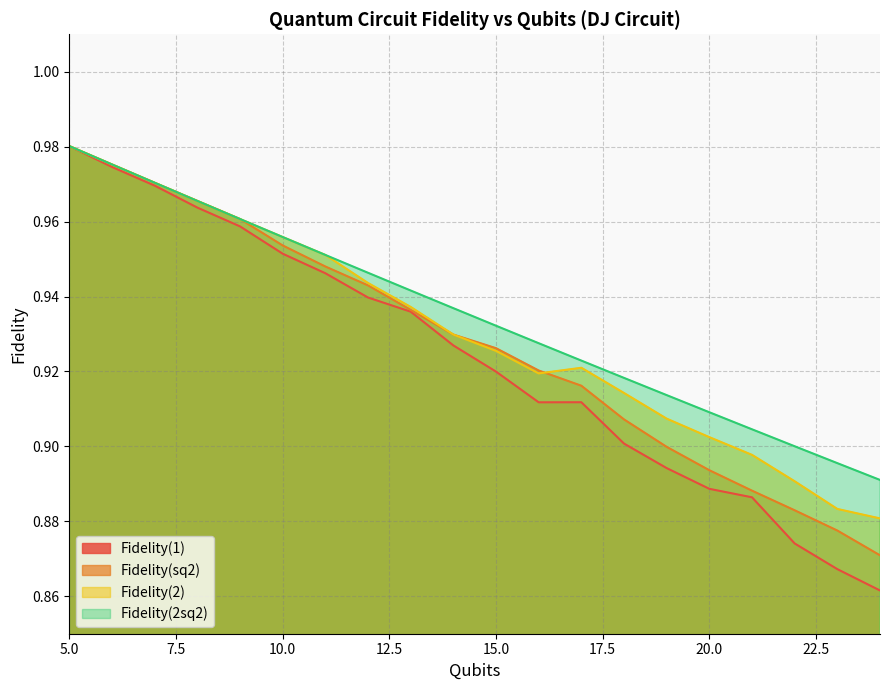

Is the value of Fidelity(2sq2) at 7 greater than the value of Fidelity(1) at 10?

Yes